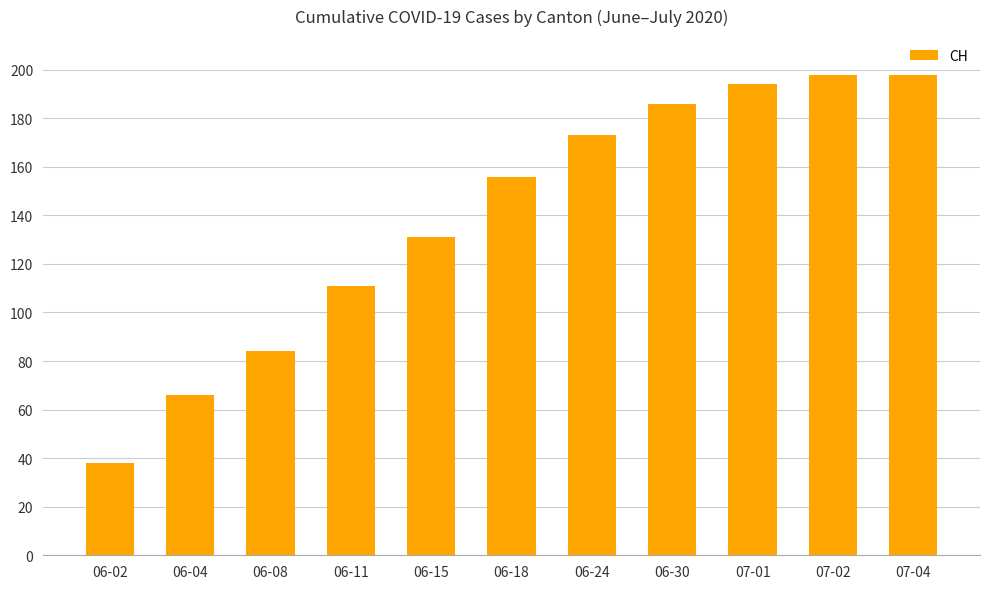

Which label corresponds to the smallest value in the chart?

06-02